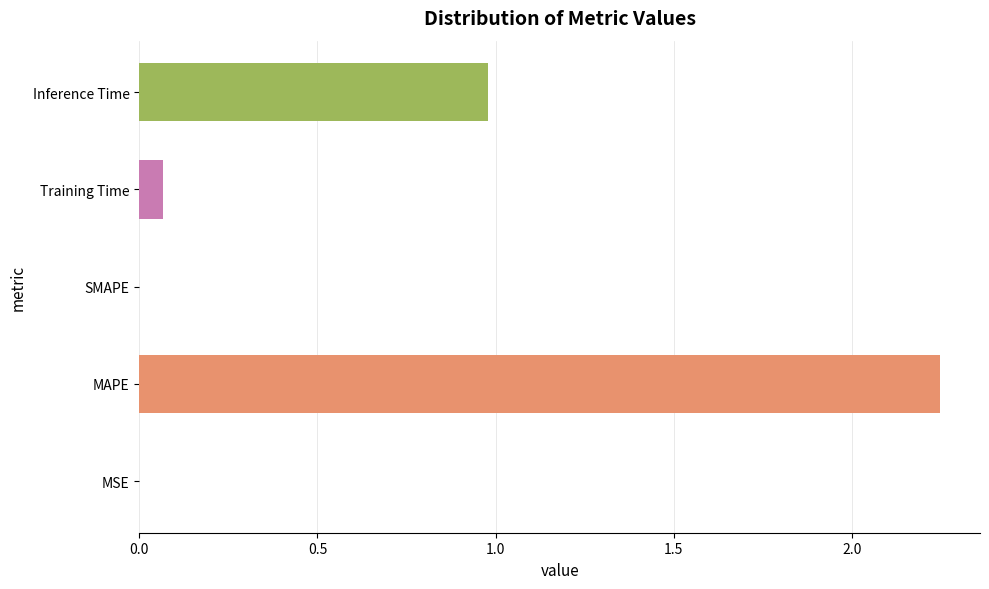

Between Inference Time and SMAPE, which is larger?

Inference Time